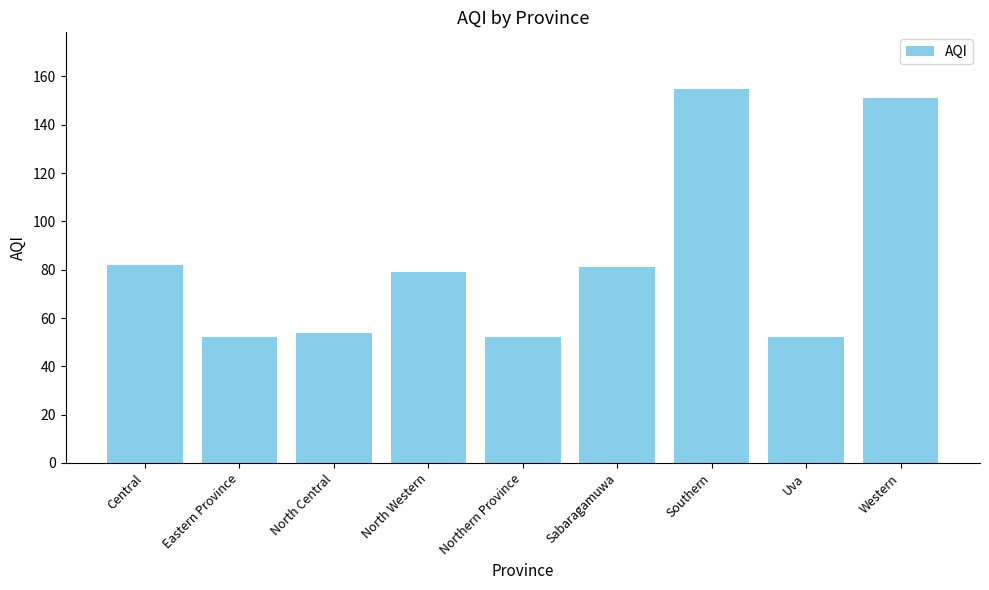

True or false: the data shows 240 at Western.

False